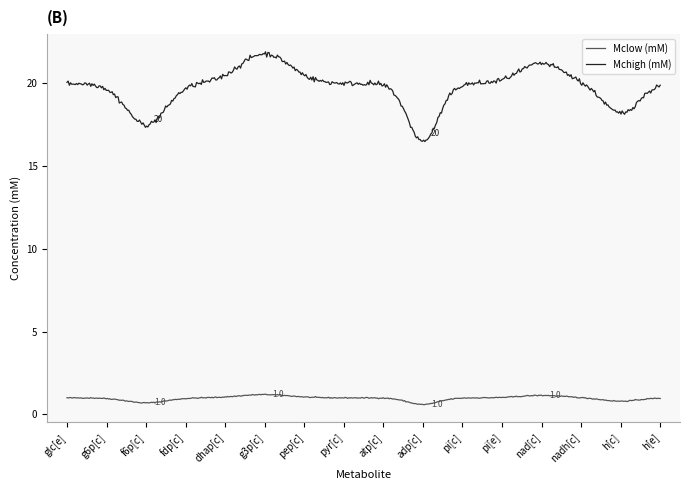

What is the maximum value for Mclow (mM)?

1.2